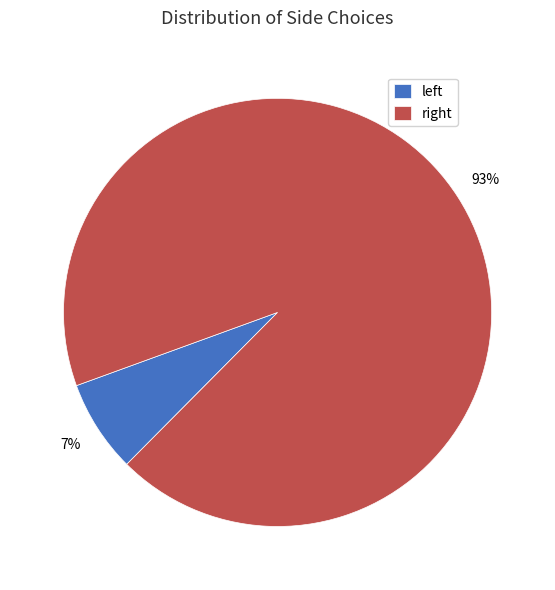

Count the number of slices in the pie.

2